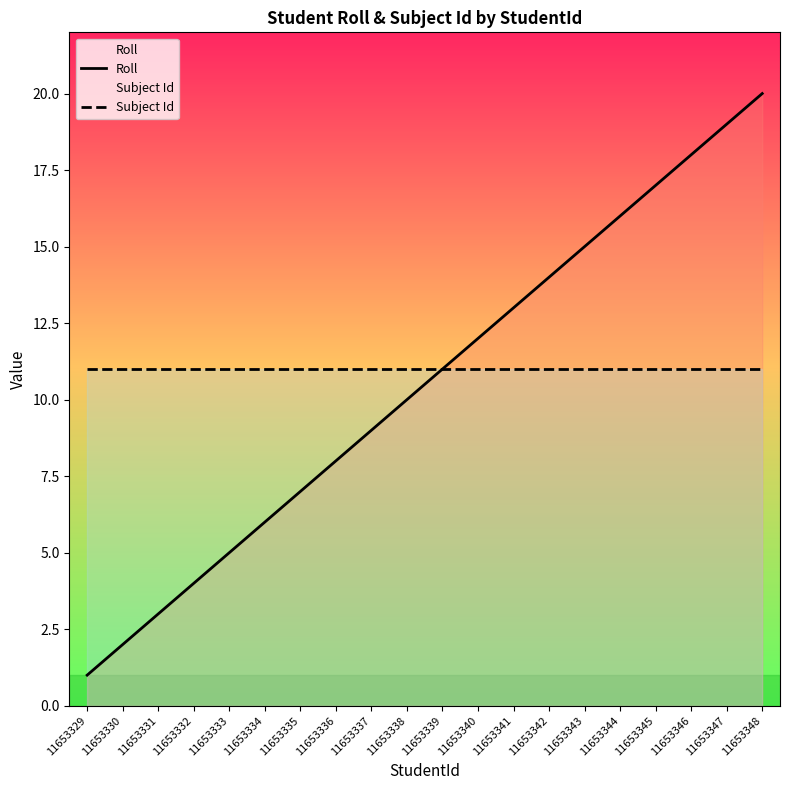

How many lines are shown in the chart?

2